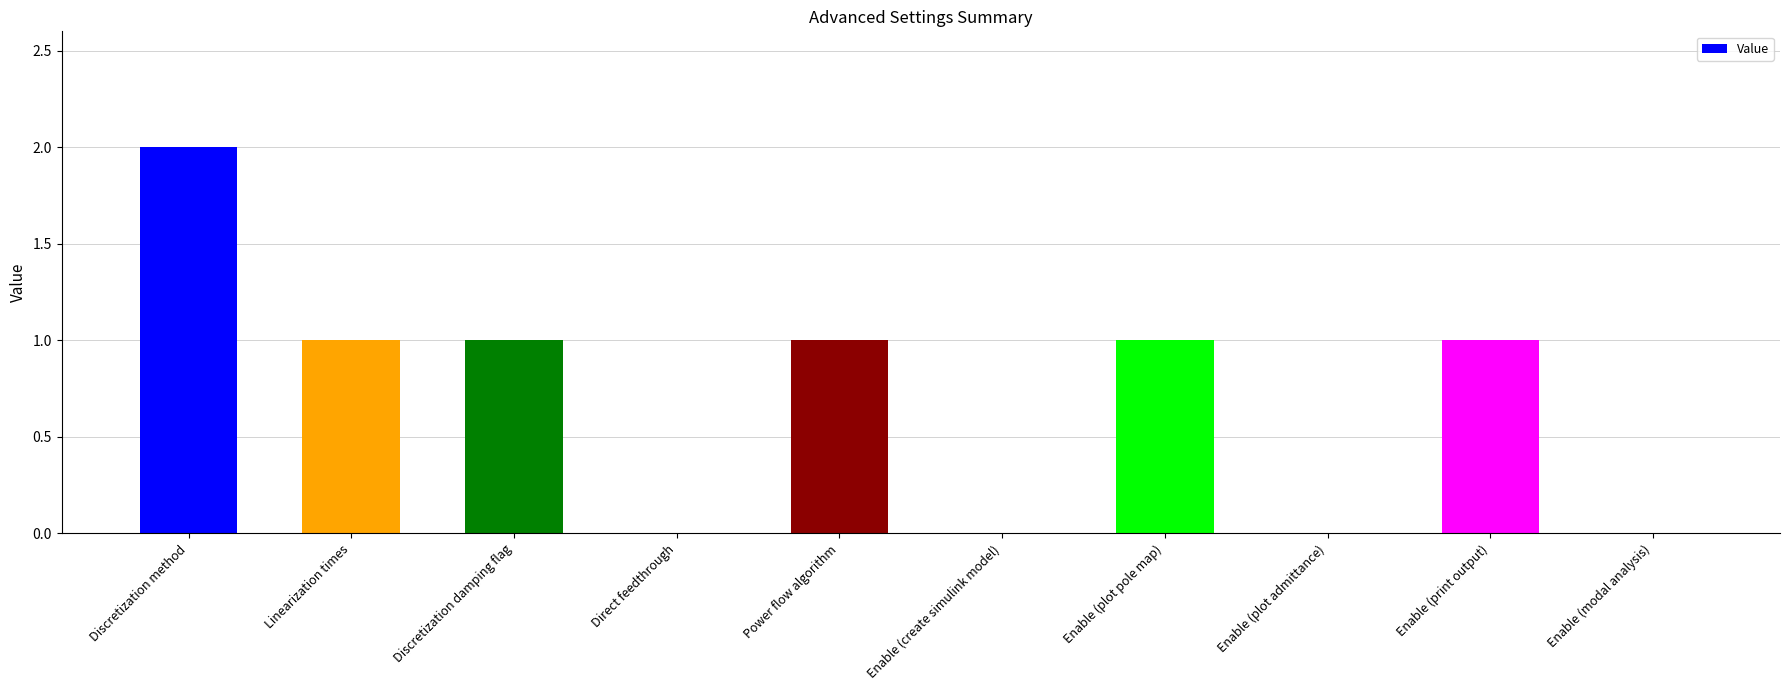

Between Enable (plot admittance) and Discretization method, which is larger?

Discretization method